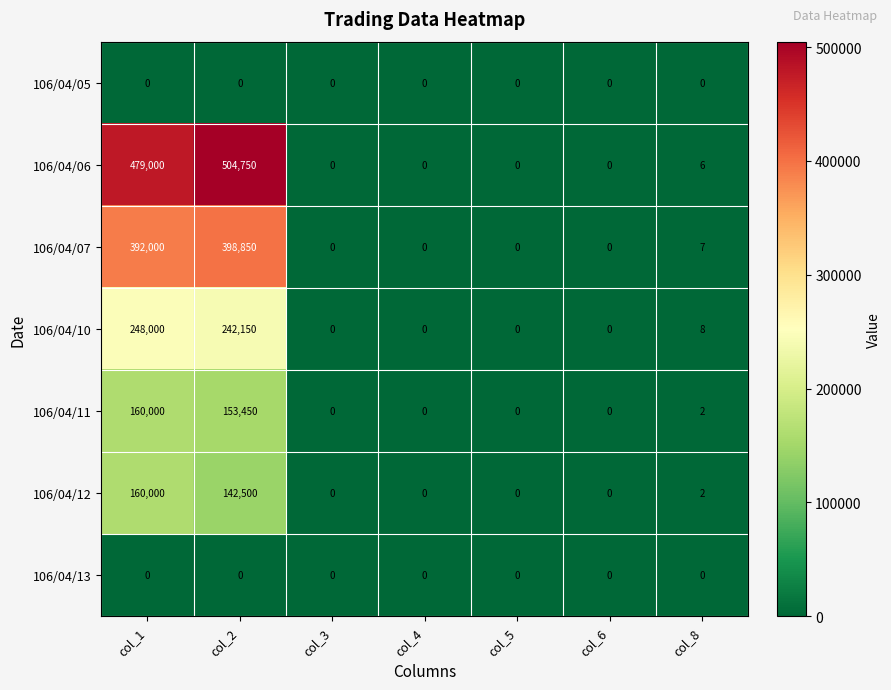

What is the highest value of the 106/04/12 series?

160000